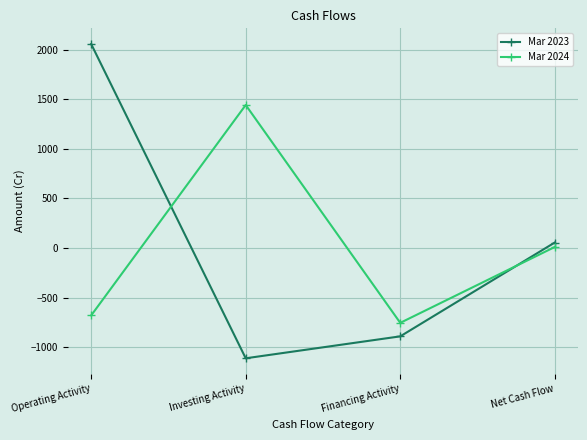

What is the difference between the second highest and second lowest values in the Mar 2024 series?

689